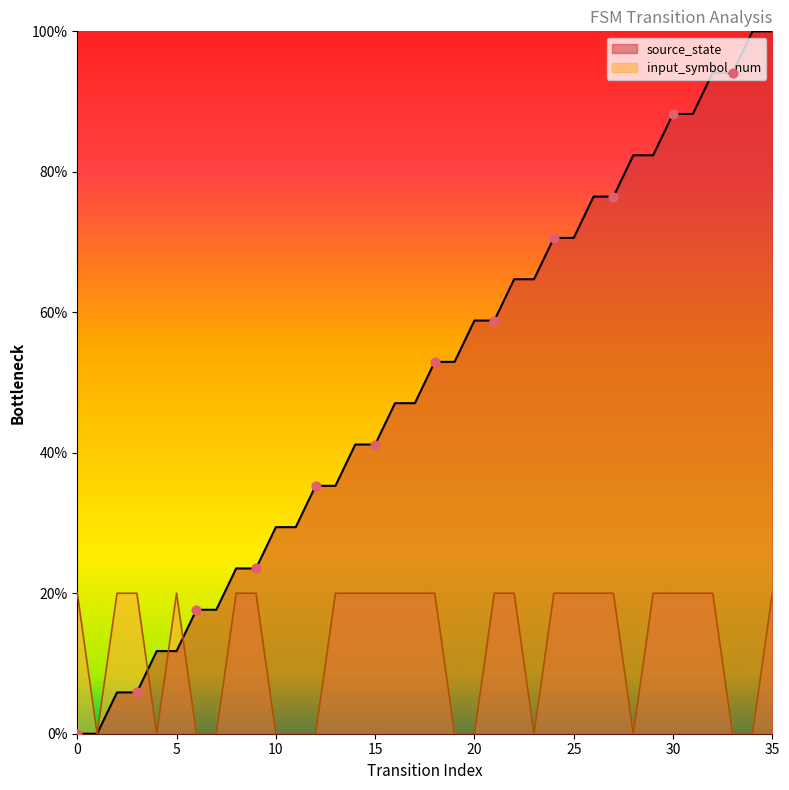

At which category is the sum across all series the highest?

35